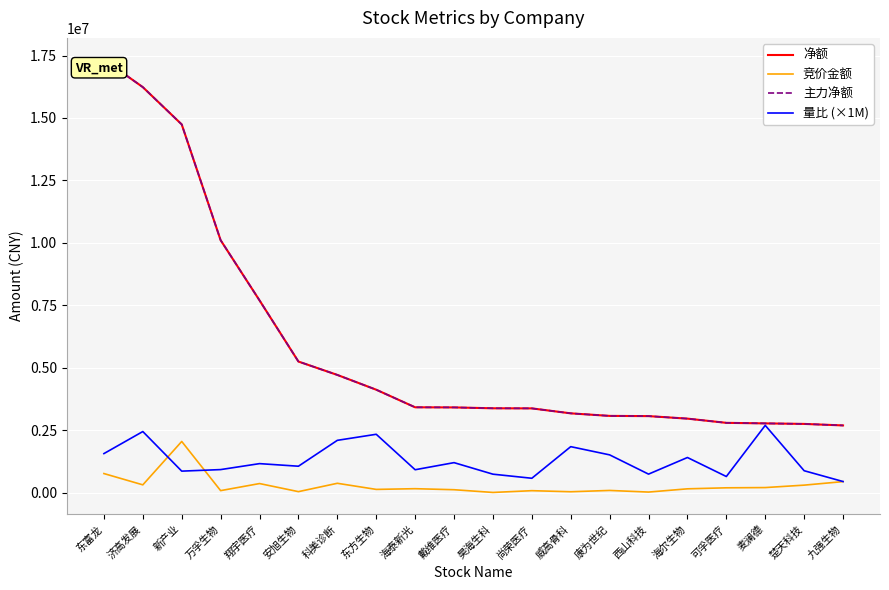

Read the 净额 value at 西山科技.

3060497.0